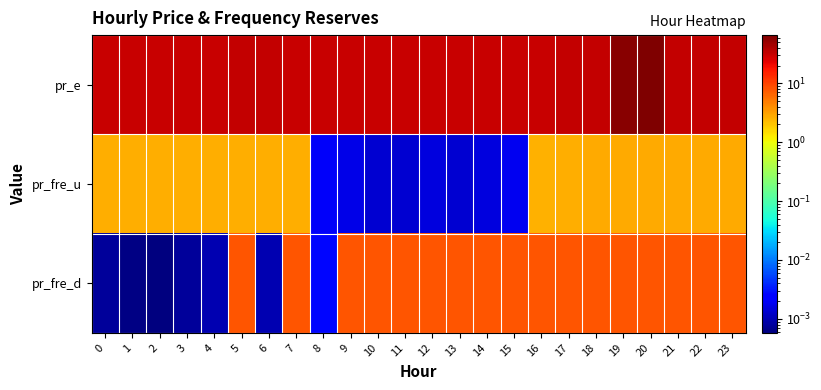

Which series changed the most between 14 and 19?

pr_e